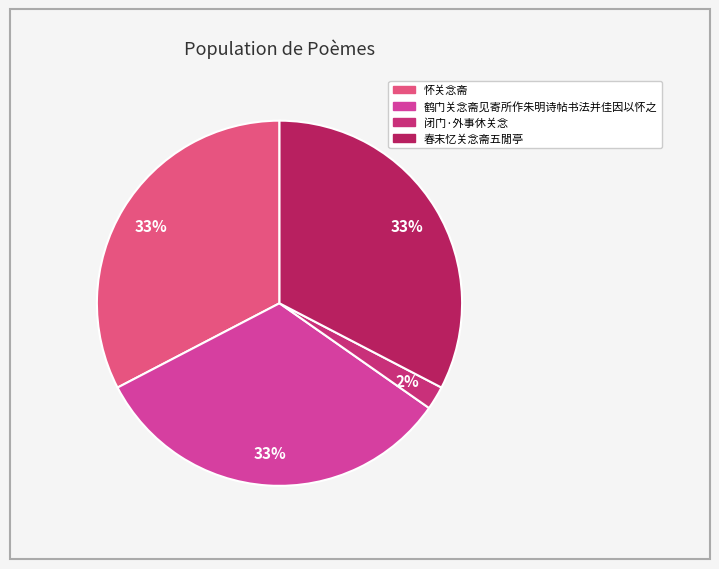

To the nearest percent, what is the average slice percentage?

25%